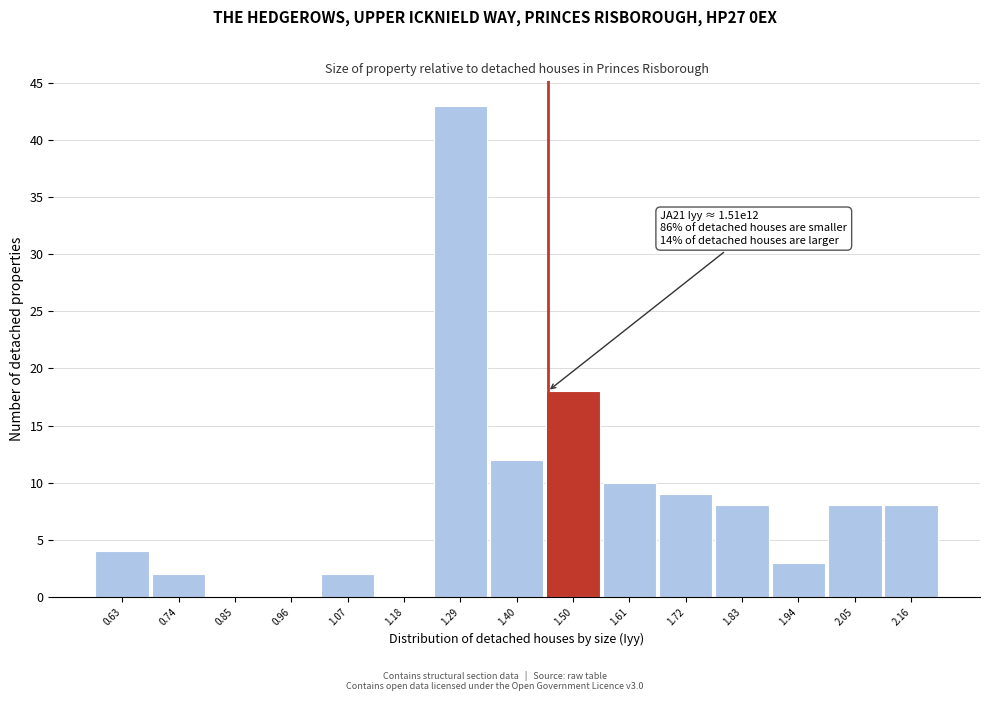

Reading right to left, what are all the values shown in this chart?

2.16=8	2.05=8	1.94=3	1.83=8	1.72=9	1.61=10	1.50=18	1.40=12	1.29=43	1.18=0	1.07=2	0.96=0	0.85=0	0.74=2	0.63=4